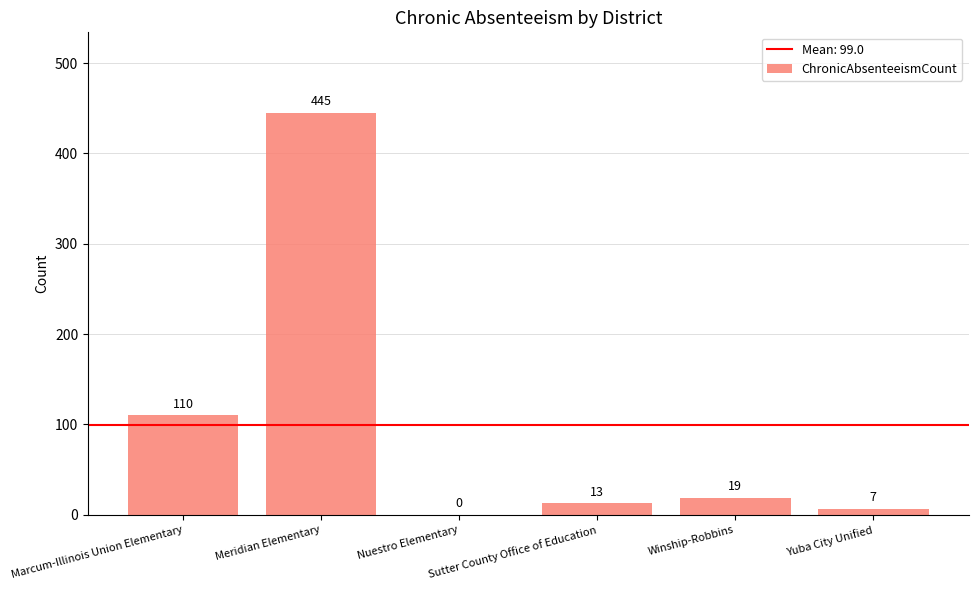

Are the bars horizontal?

No